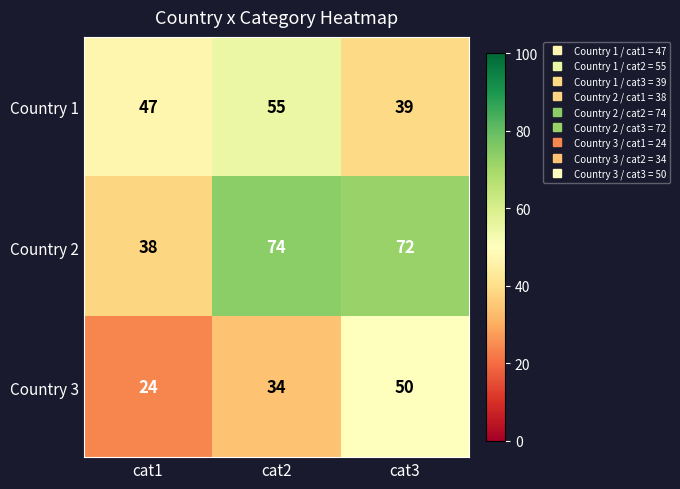

Reading right to left, list all the values displayed in this chart.

Country 1: 39	55	47
Country 2: 72	74	38
Country 3: 50	34	24